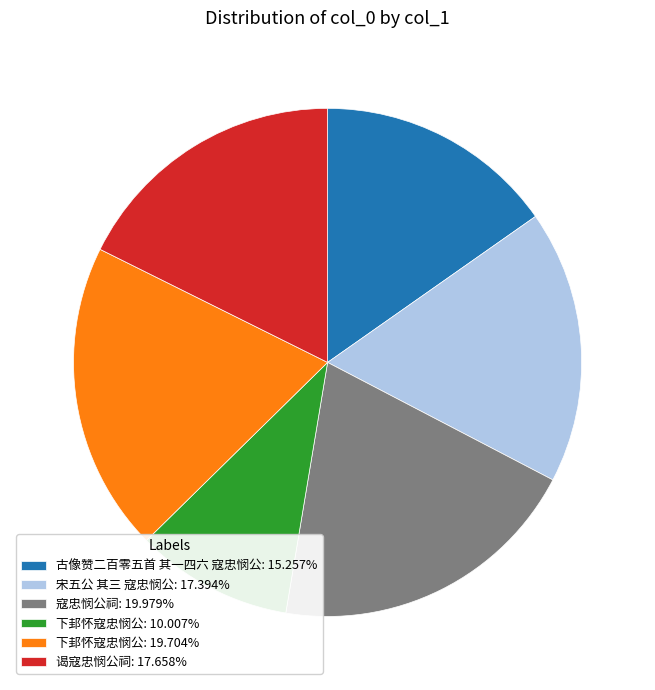

What is the ratio of the value at 宋五公 其三 寇忠悯公: 17.394% to the value at 下邽怀寇忠悯公: 19.704%?

0.9